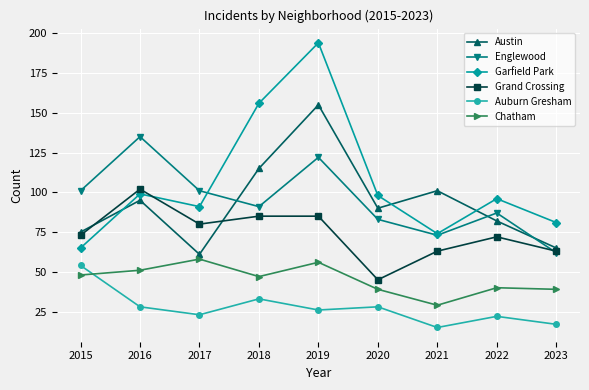

What is the smallest value displayed?

15